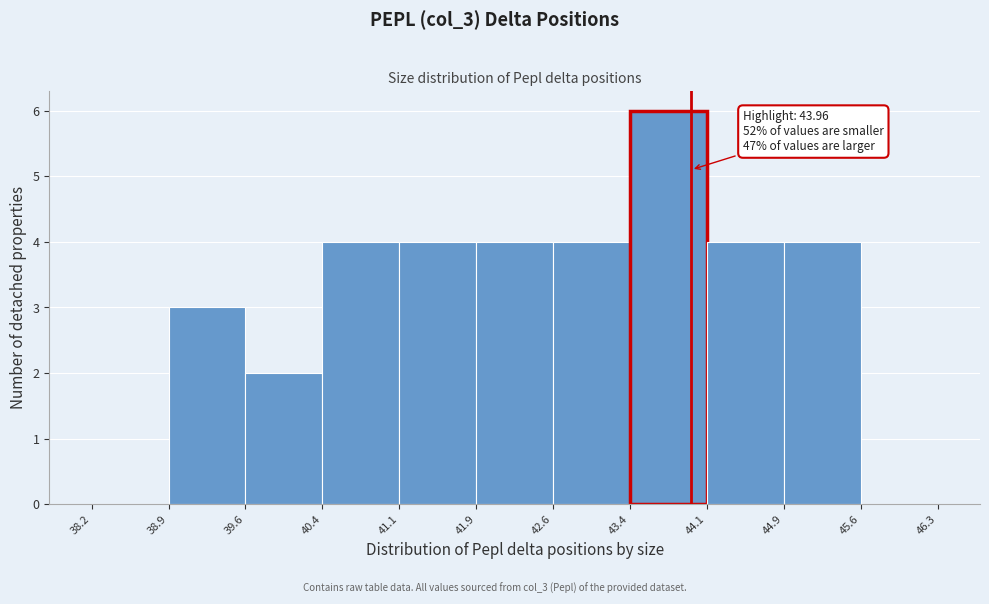

Over which range of the x-axis is the bar tallest?

43.4 to 44.1